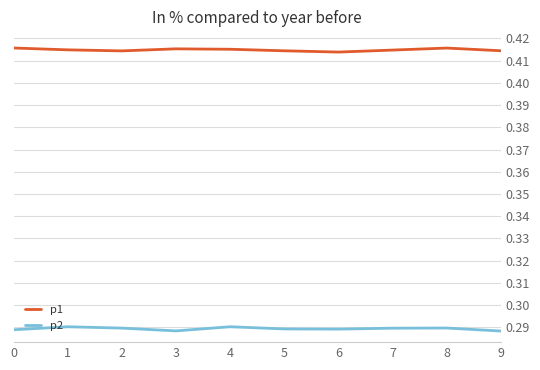

True or false: p2 and p1 intersect in this chart.

False